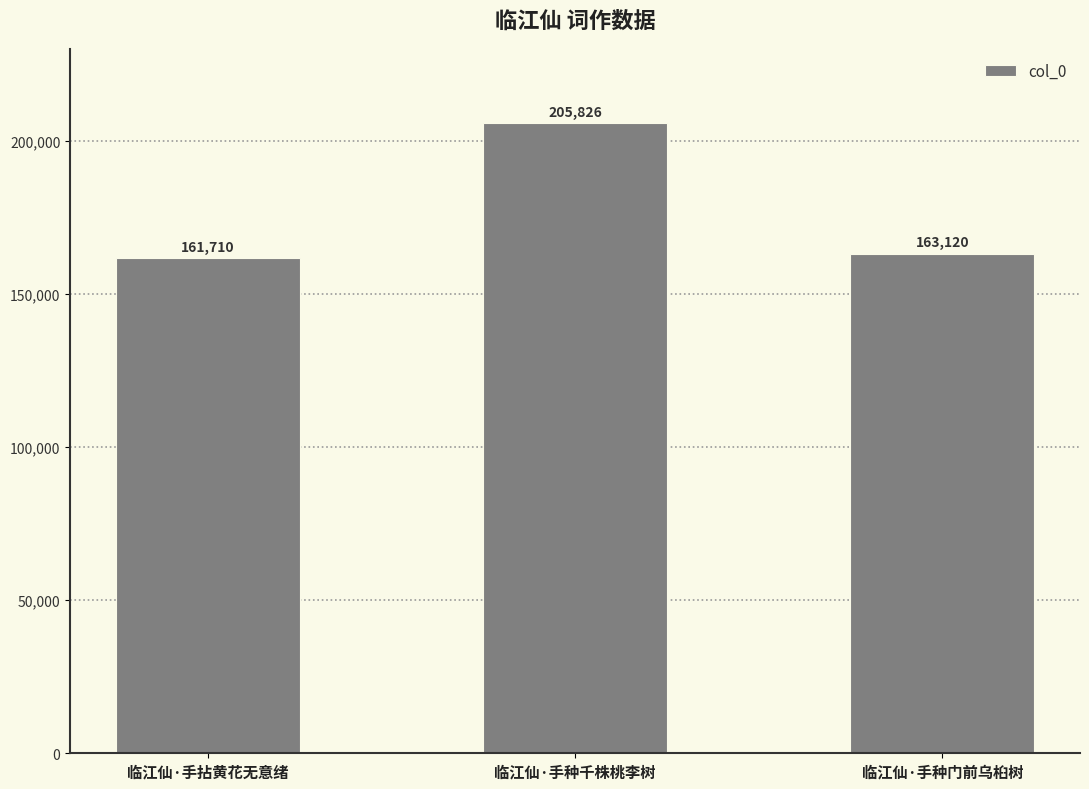

Are the bars grouped side by side (vs. stacked)?

No